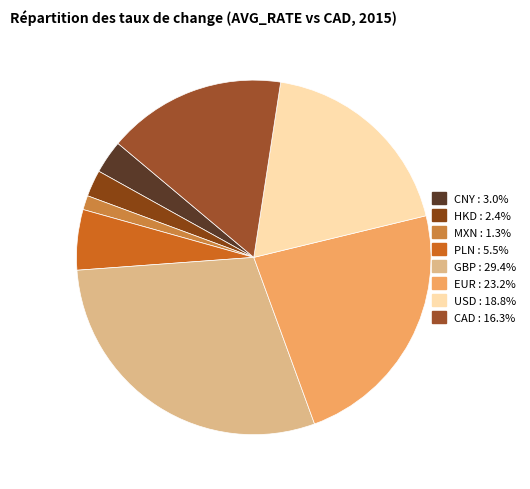

Rank the categories by value from highest to lowest.

GBP, EUR, USD, CAD, PLN, CNY, HKD, MXN